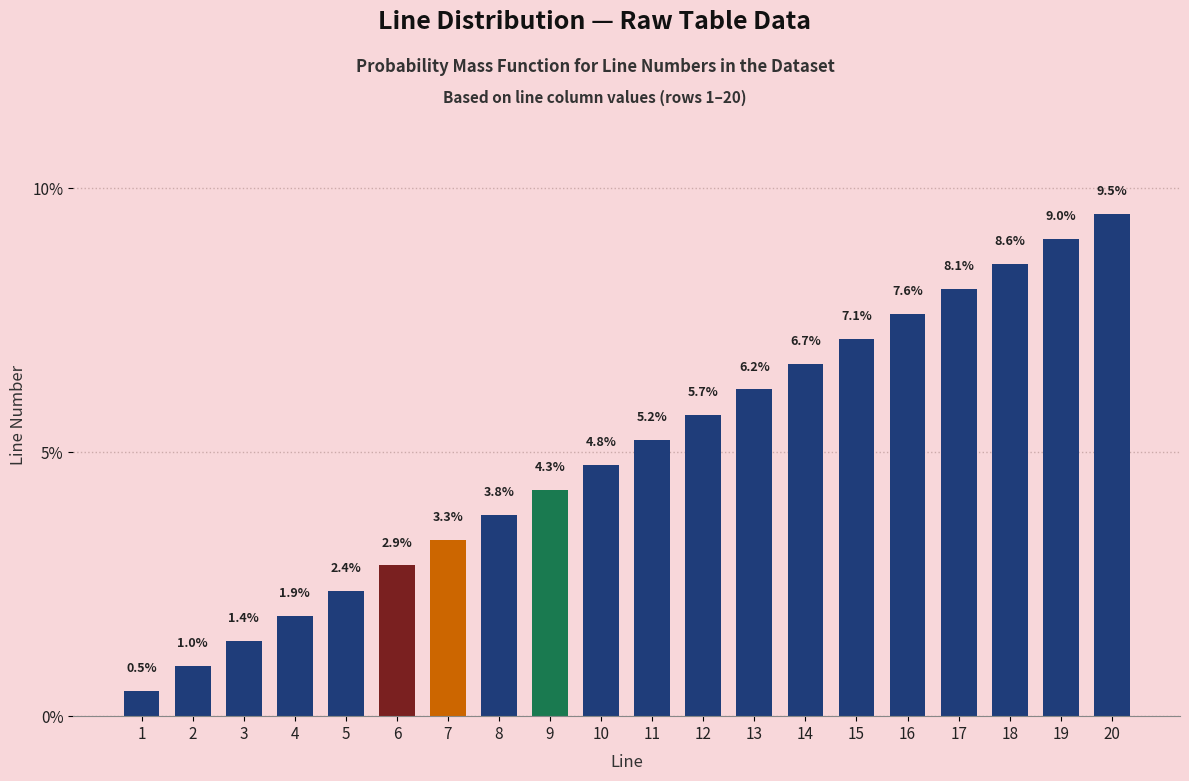

What is the value of the 20th bar from the left?

9.5